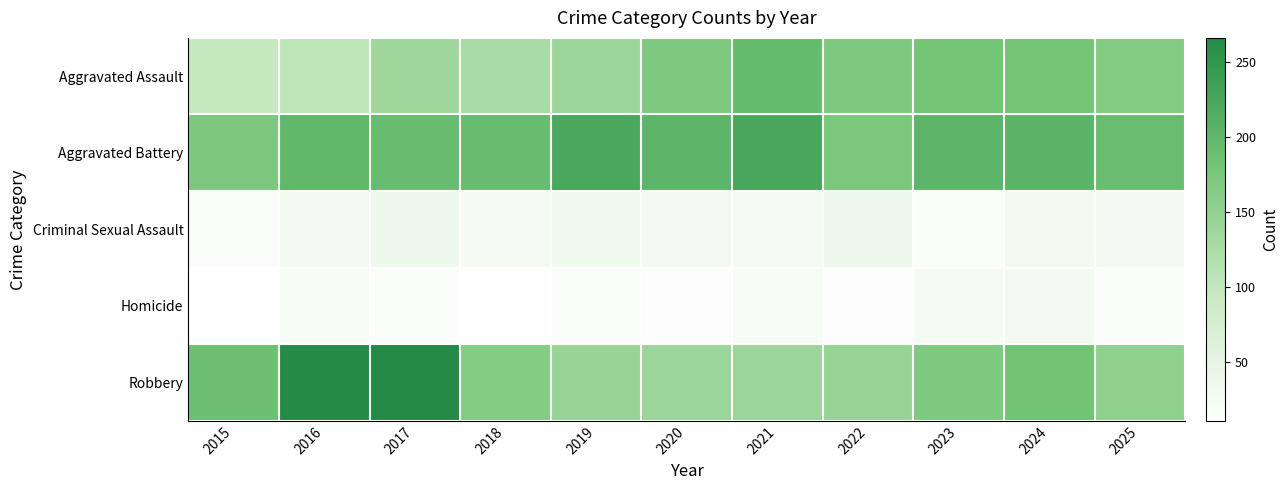

What is the spread (max minus min) of values at 2018?

180